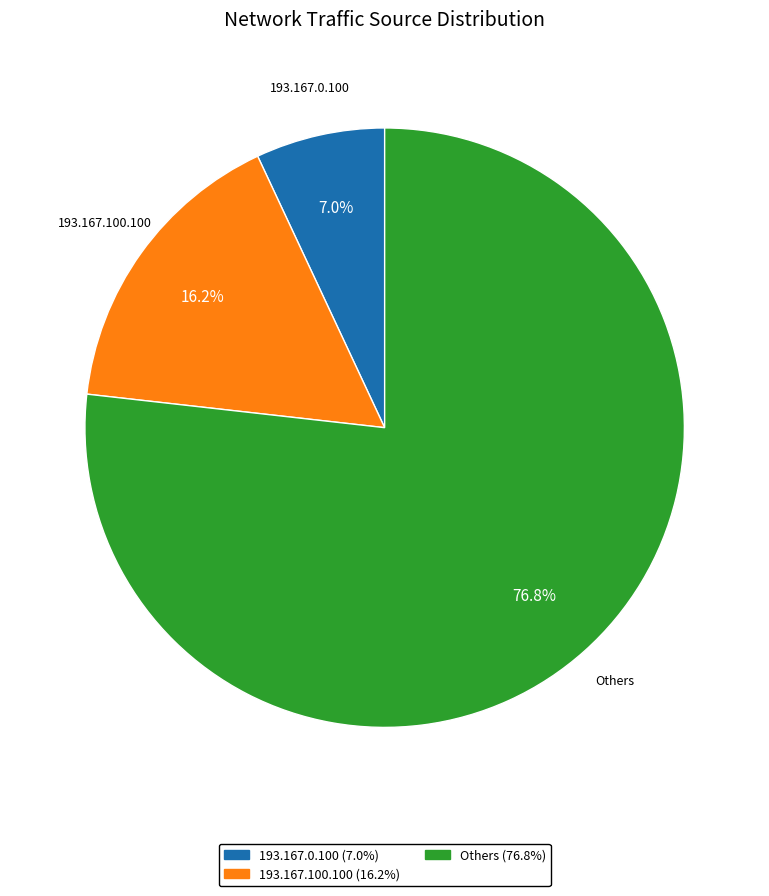

Combined, do 193.167.0.100 and Others account for over 50%?

Yes